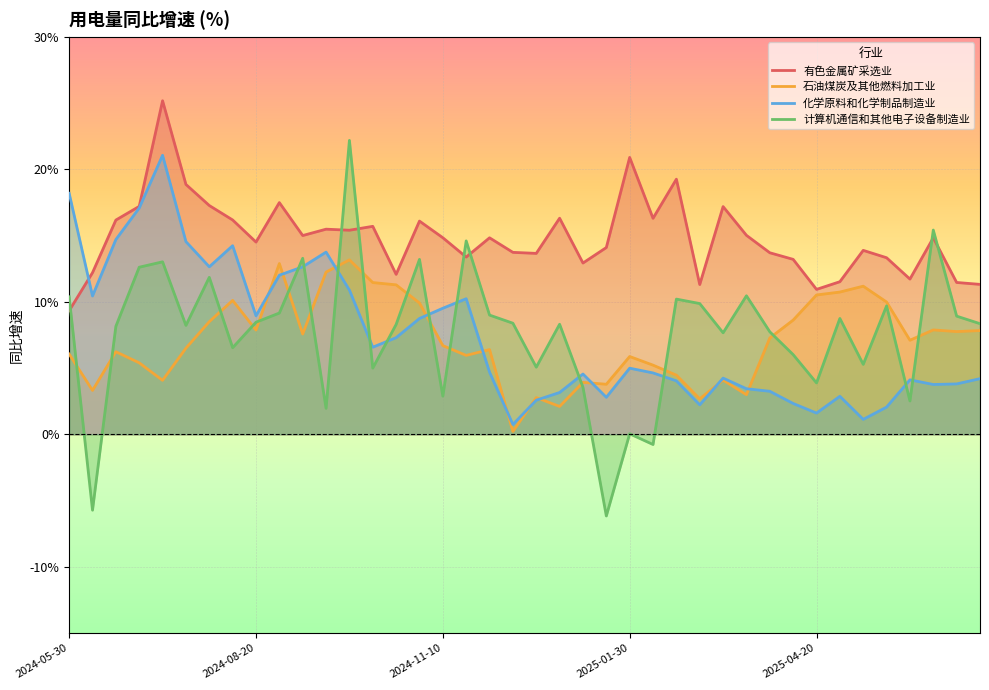

Is the value of 有色金属矿采选业 at 2025-03-10 greater than the value of 化学原料和化学制品制造业 at 2025-06-20?

Yes